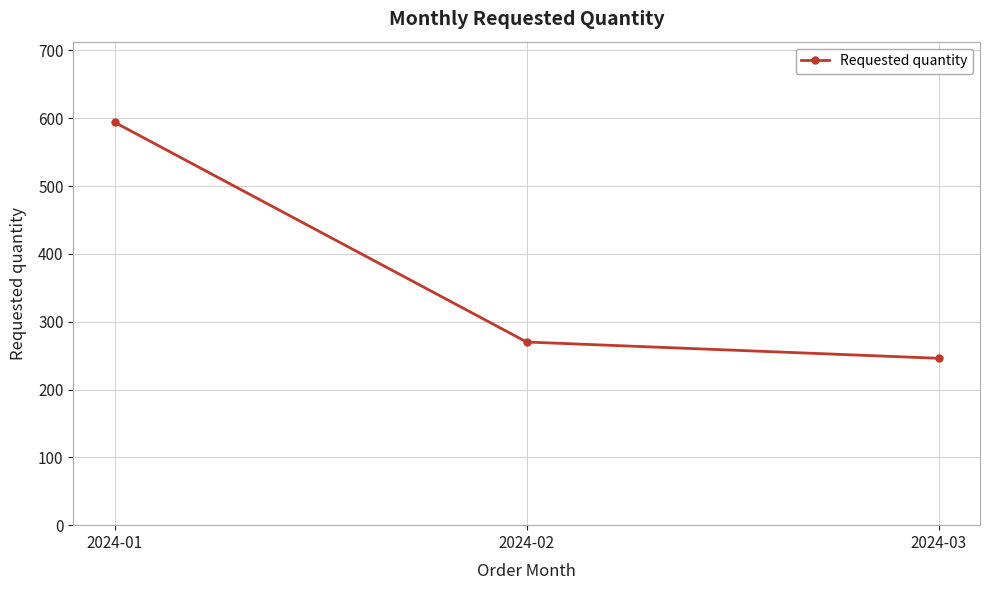

What is the ratio of the value at 2024-01 to the value at 2024-03?

2.4